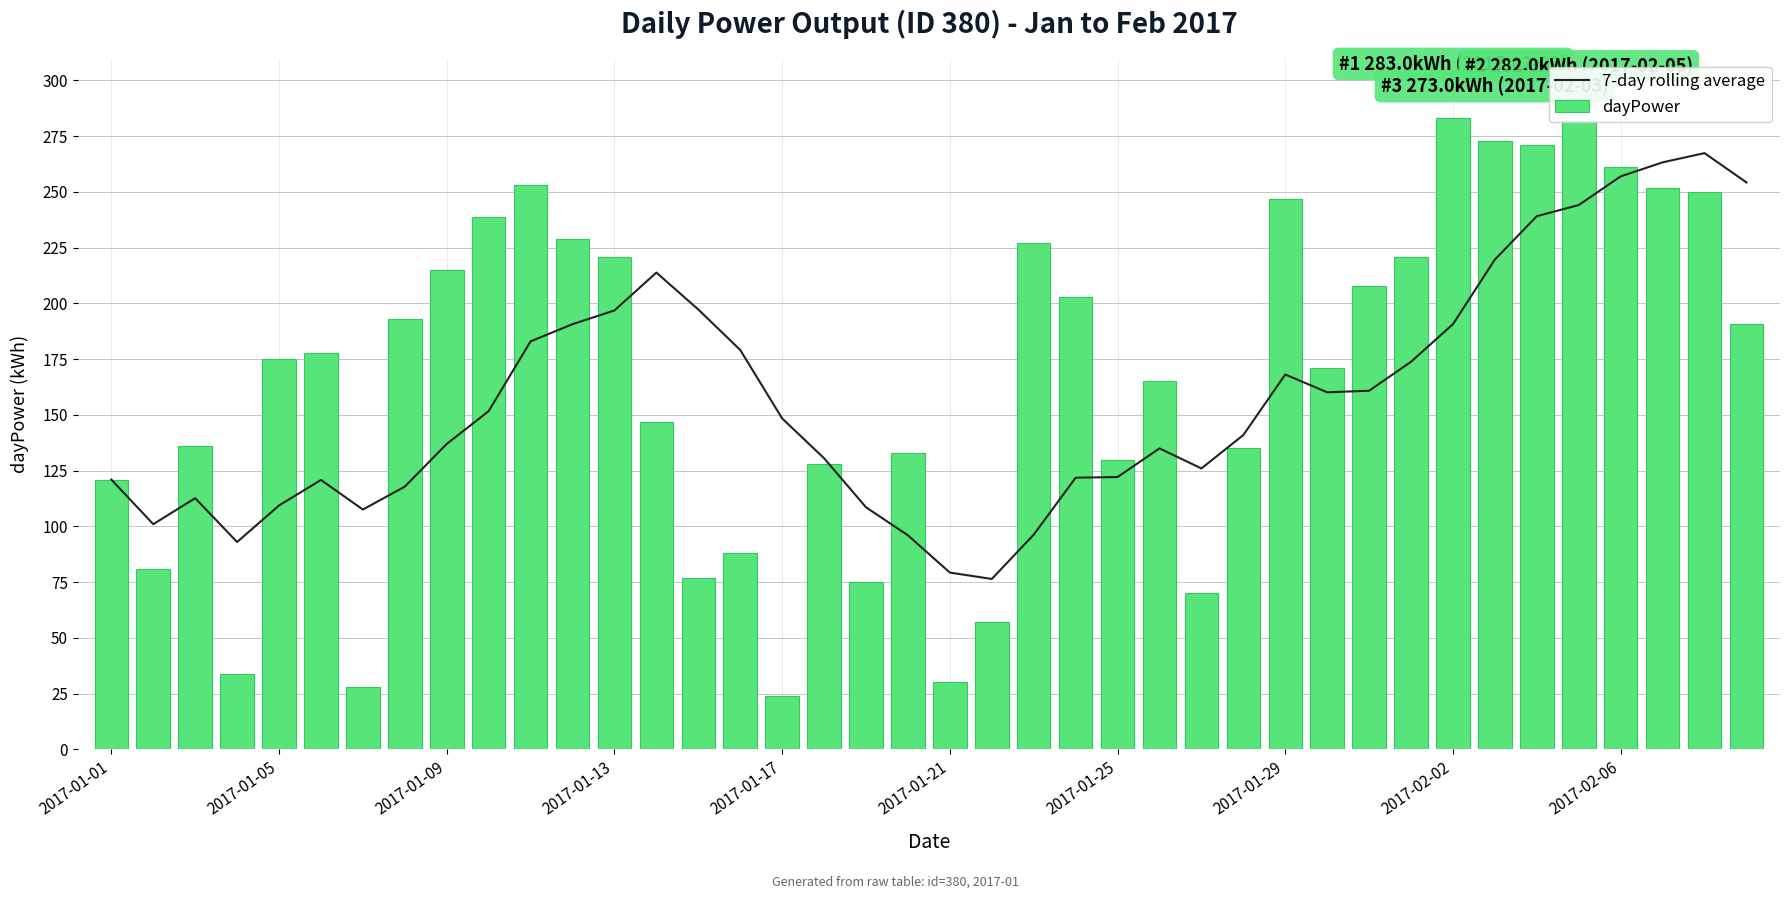

At how many categories does at least one series exceed 243?

10